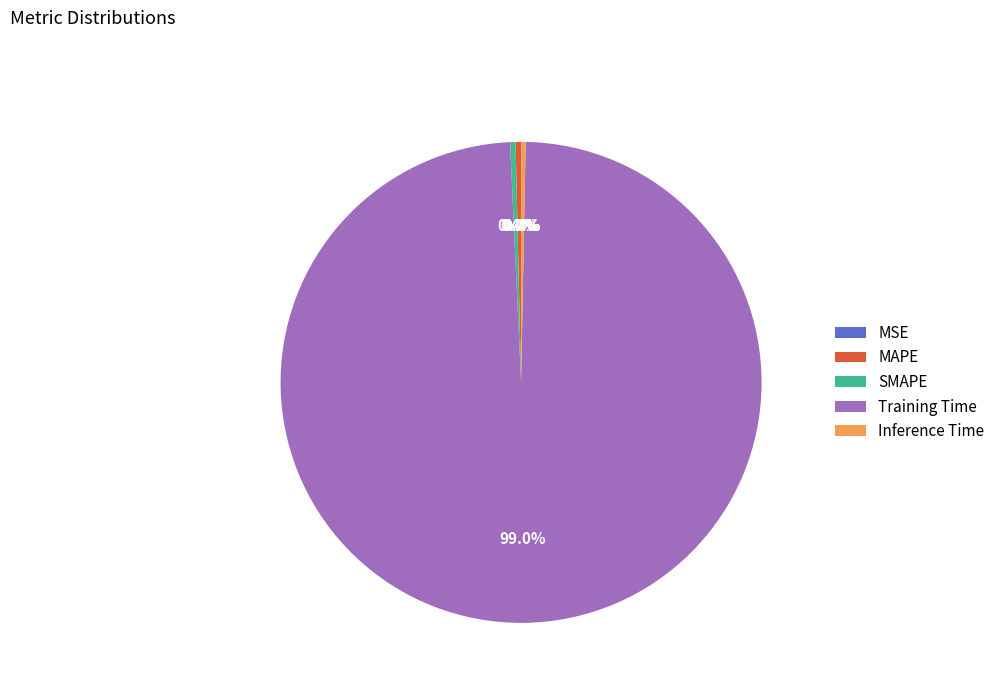

What portion of the pie excludes Inference Time?

99.7%